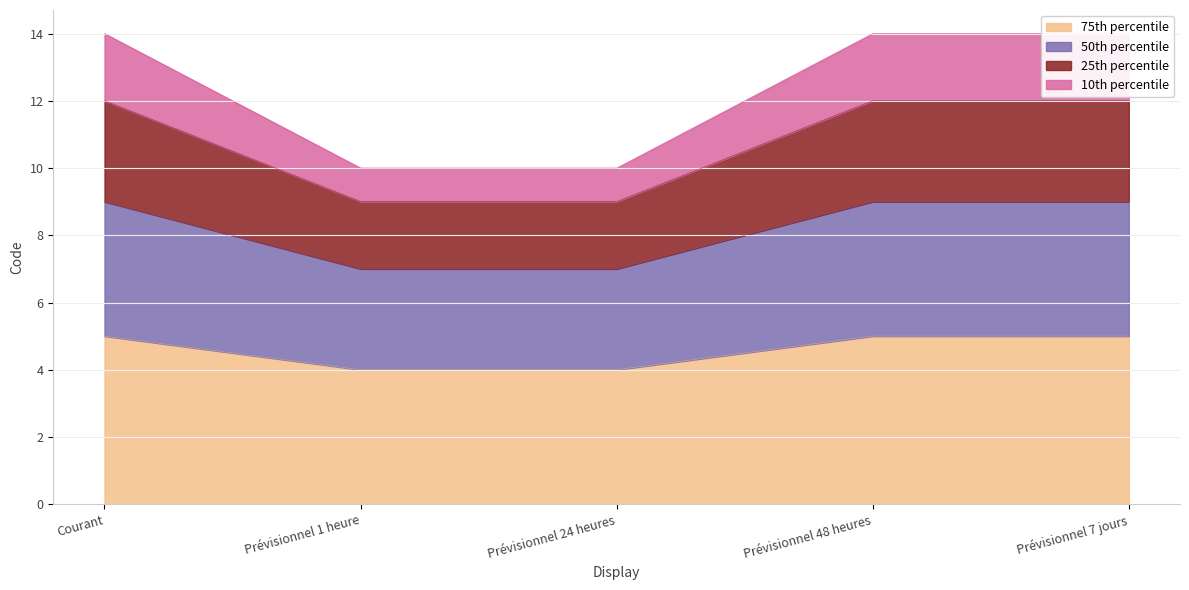

The value of 75th percentile at Prévisionnel 7 jours is 5. True or false?

True